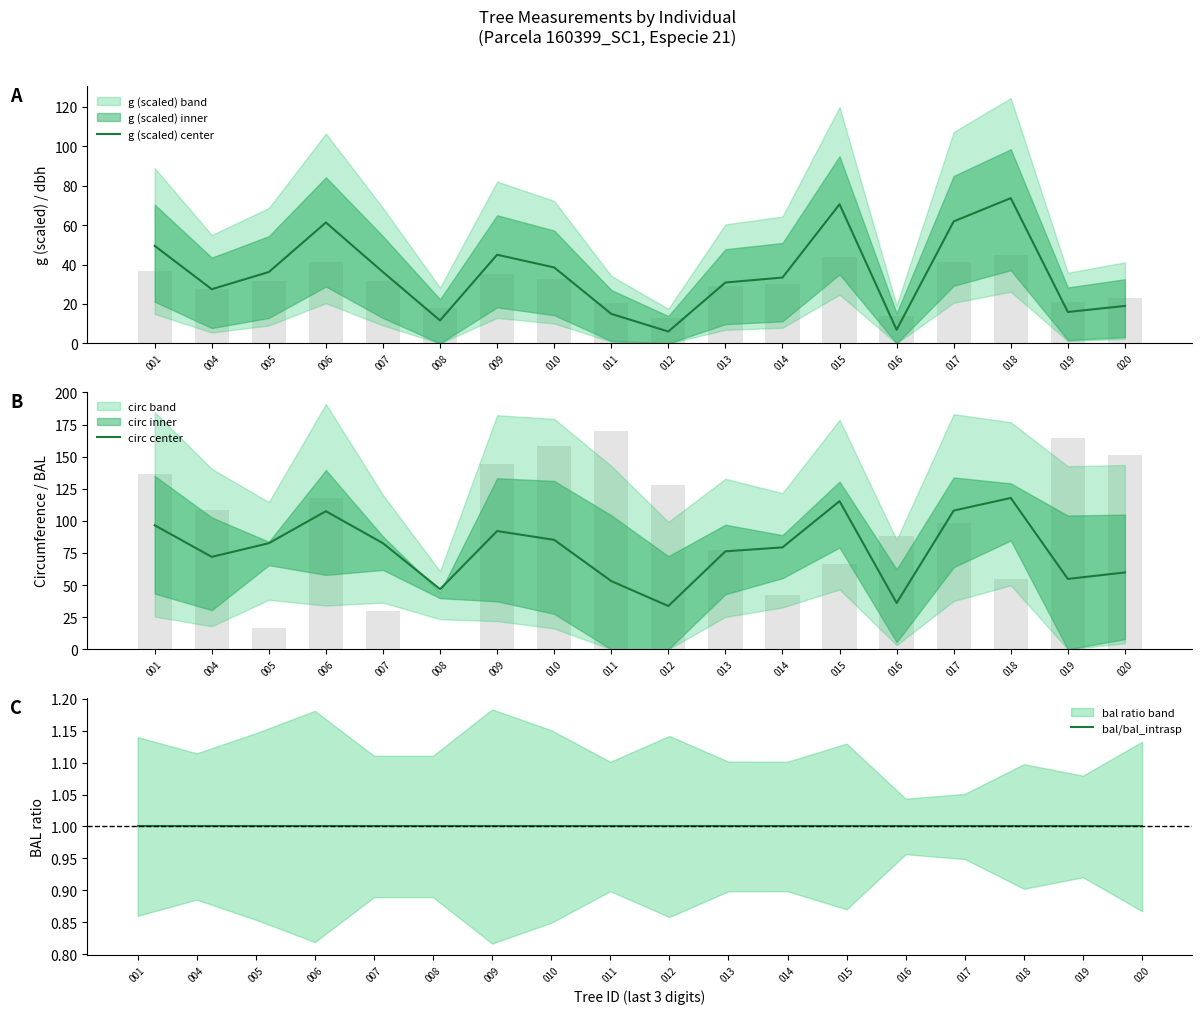

What is the total value across all series at 019?

71.7